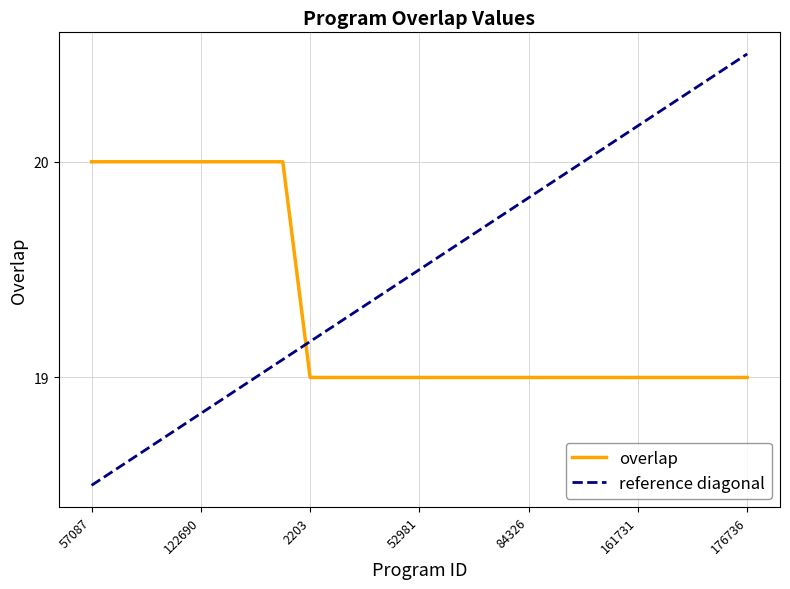

Reading left to right, what are all the values shown in this chart?

57087=20	57090=20	83856=20	90017=20	122690=20	295181=20	334578=20	342120=20	2203=19	5327=19	6116=19	52543=19	52981=19	54491=19	78040=19	82762=19	84326=19	105927=19	109112=19	125820=19	161731=19	164827=19	176734=19	176735=19	176736=19